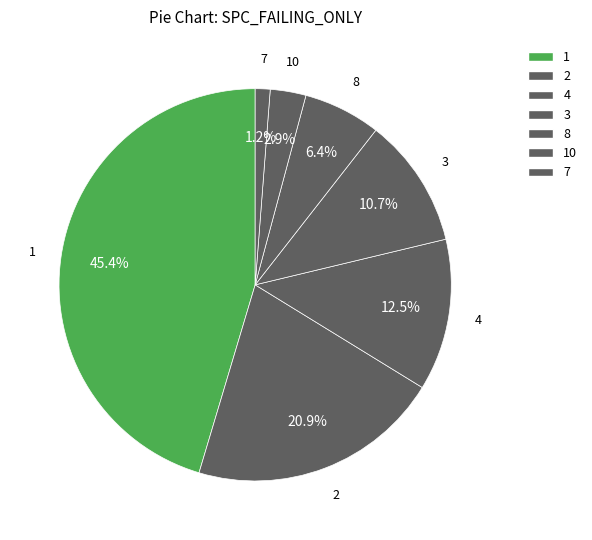

Does any single category account for the majority?

No